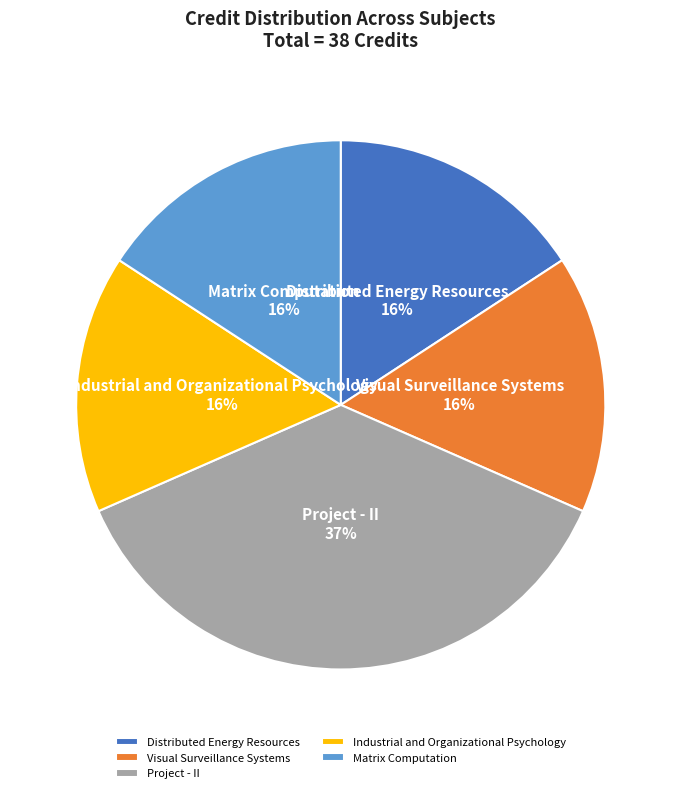

What is the ratio of the value at Distributed Energy Resources to the value at Project - II?

0.4